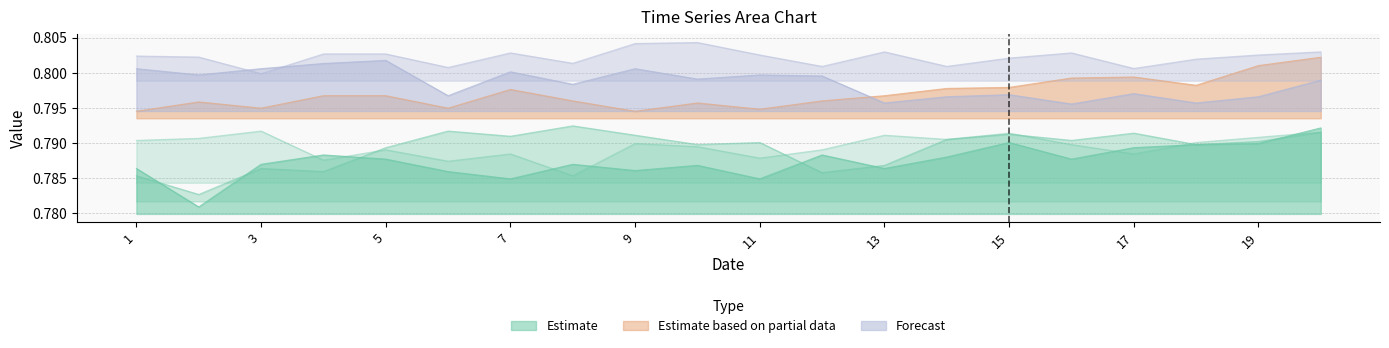

Between 2 and 7, which is larger?

7